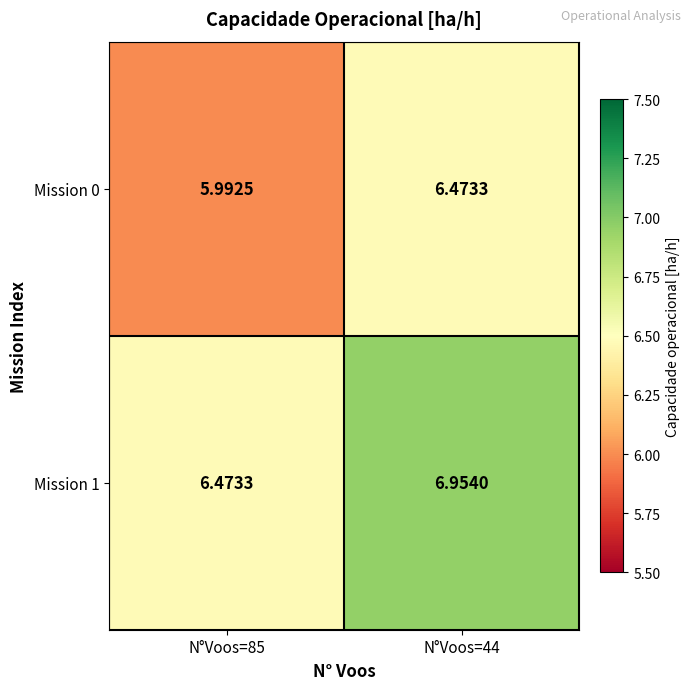

How many data points in Mission 0 are above 6?

1